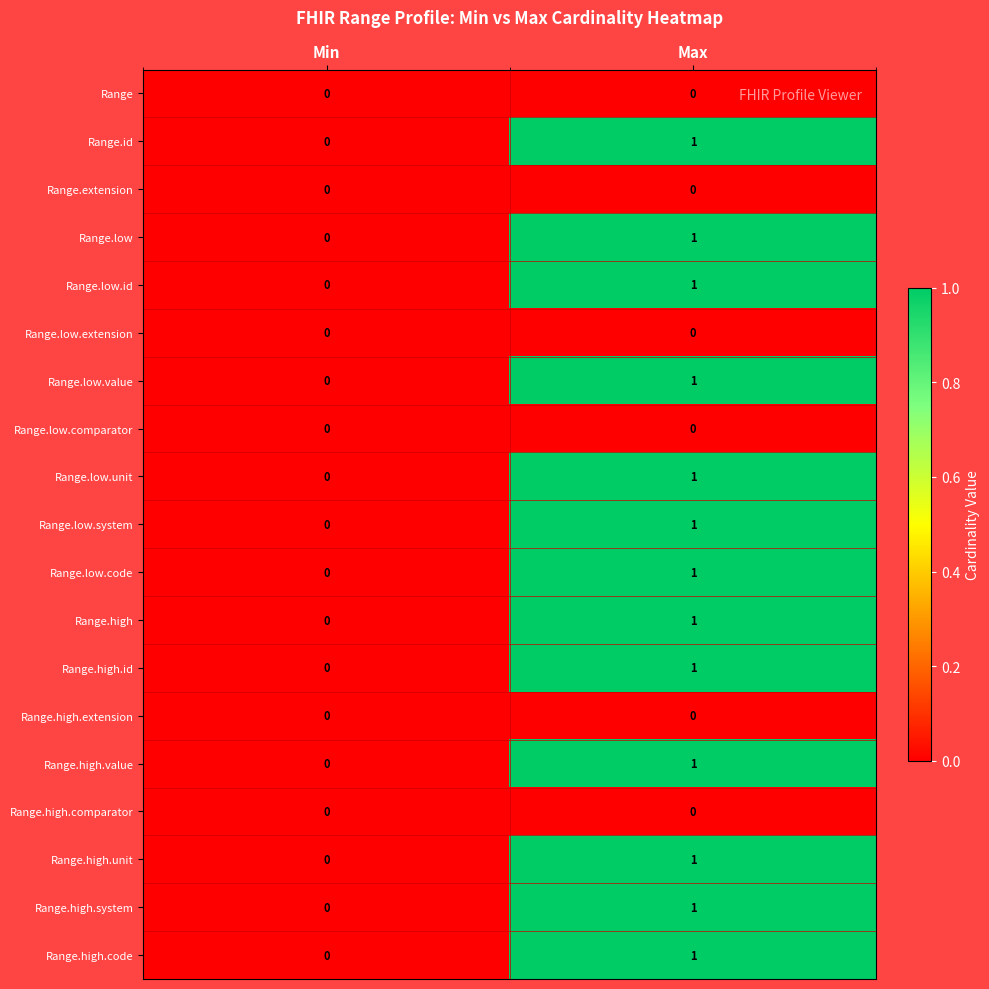

True or false: Range.high.id has a value of 1 at Min.

False